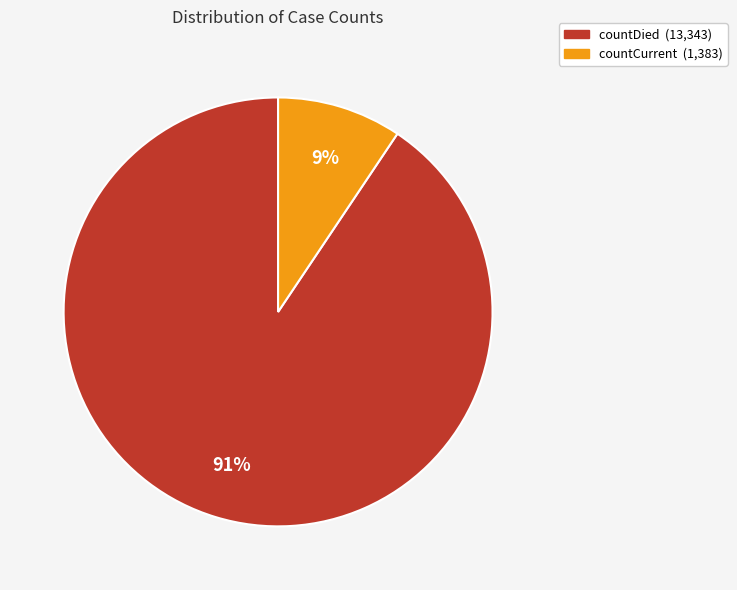

Combined, do countDied and countCurrent account for over 50%?

Yes